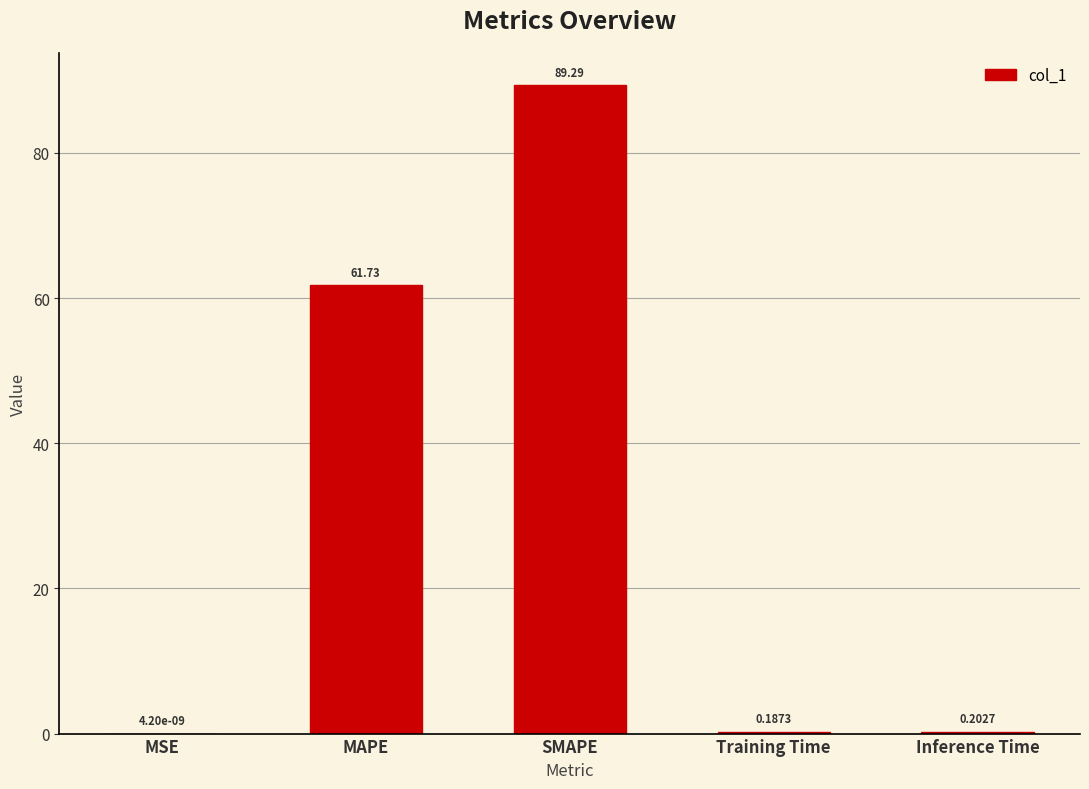

At which label is the value closest to 44?

MAPE